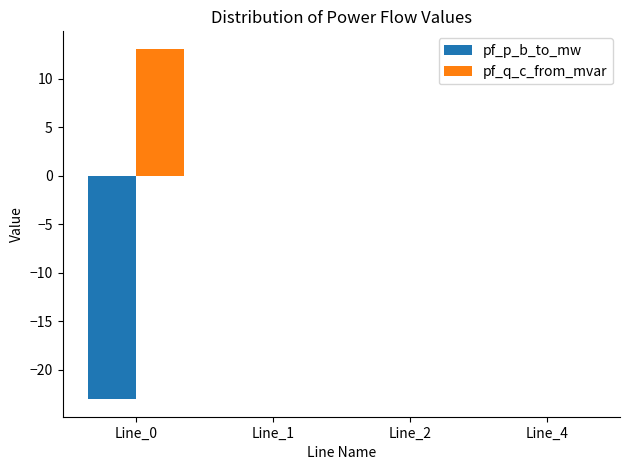

Which series changed the most between Line_0 and Line_1?

pf_p_b_to_mw